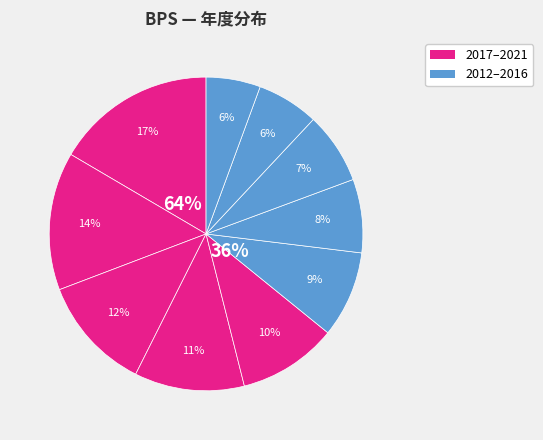

To the nearest percent, what portion does 2012 represent?

6%